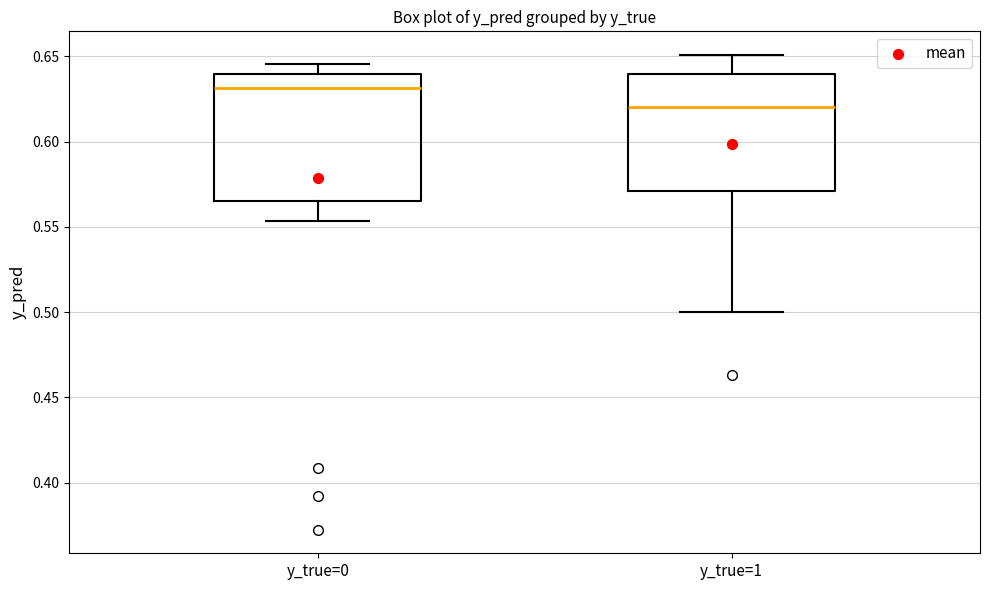

Where is the lower edge of the box for y_true=0 on the y-axis? The values are not printed on the chart, so give them approximately, as read against the axis.

0.565